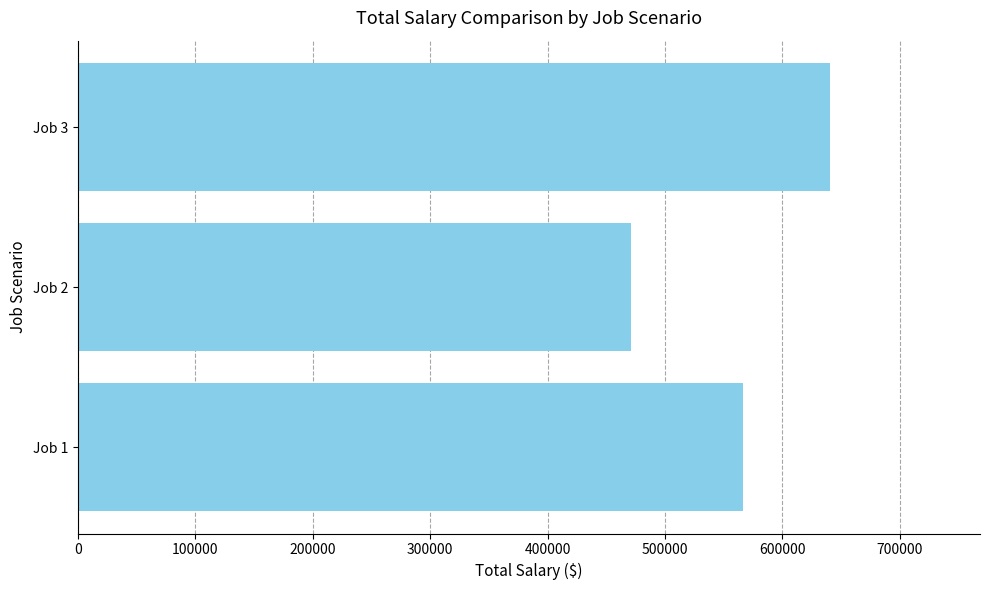

Is it true that the value at Job 3 is 640161.0?

True